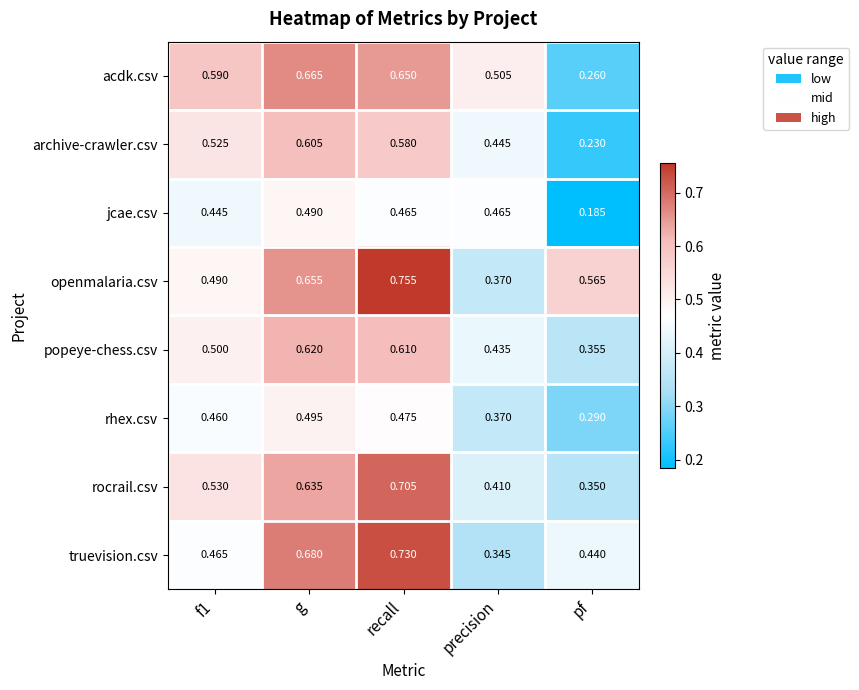

Where is archive-crawler.csv nearest to the value 0?

pf